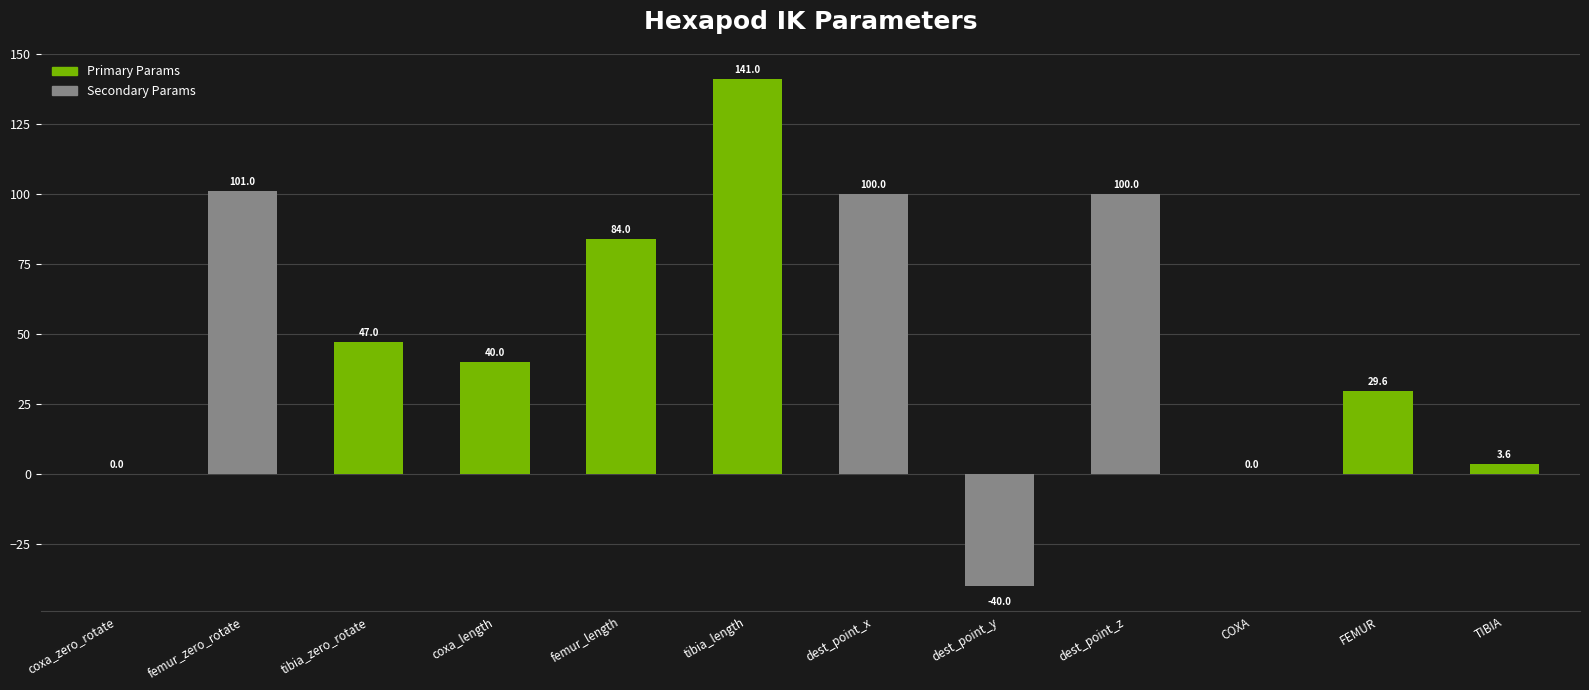

What is the maximum value shown in the chart?

141.0